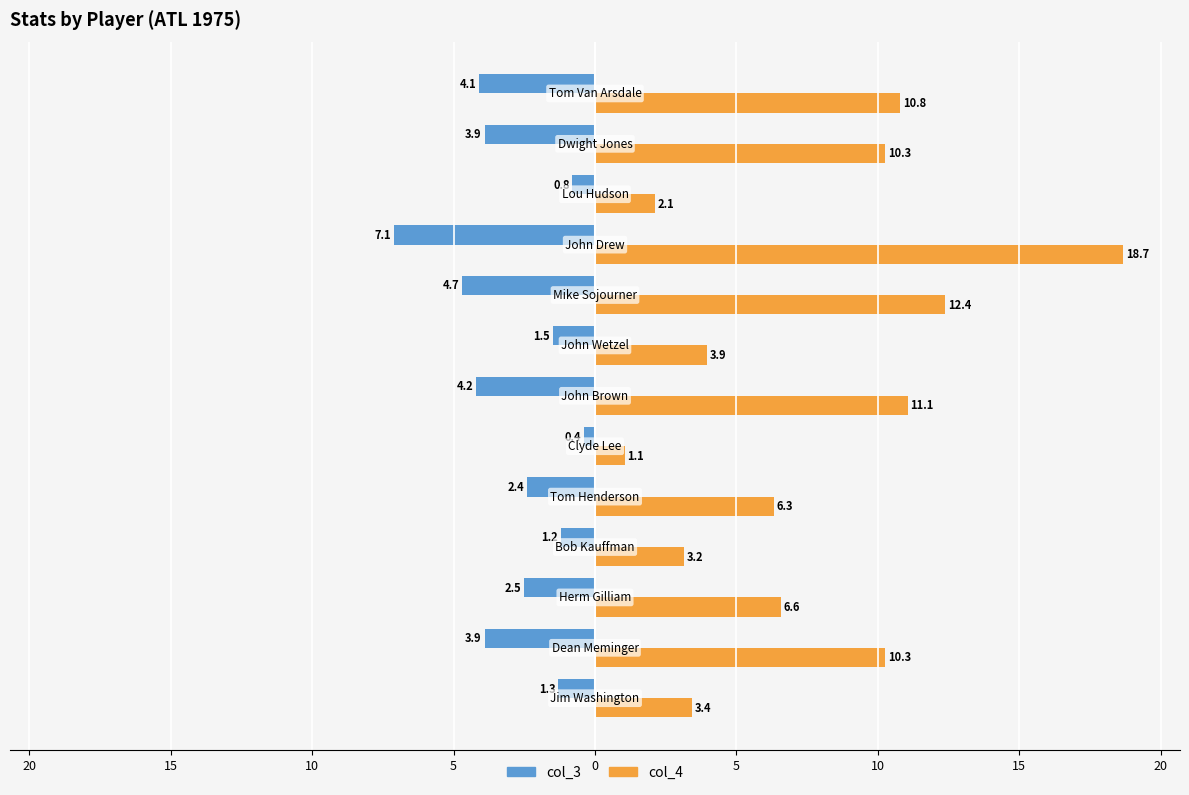

What are all the series names shown in the legend?

col_3, col_4